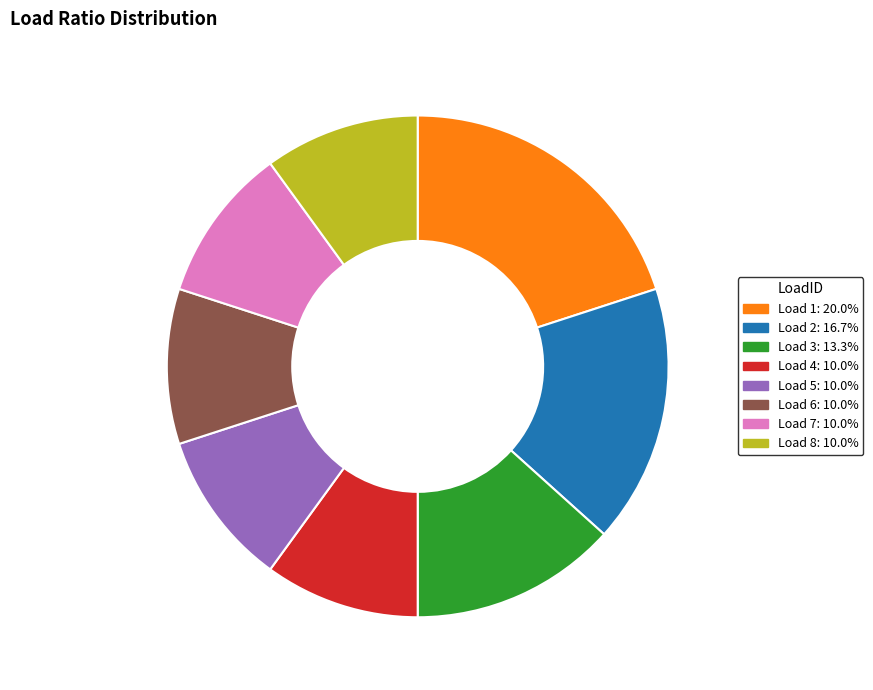

Is there a majority slice in this chart?

No